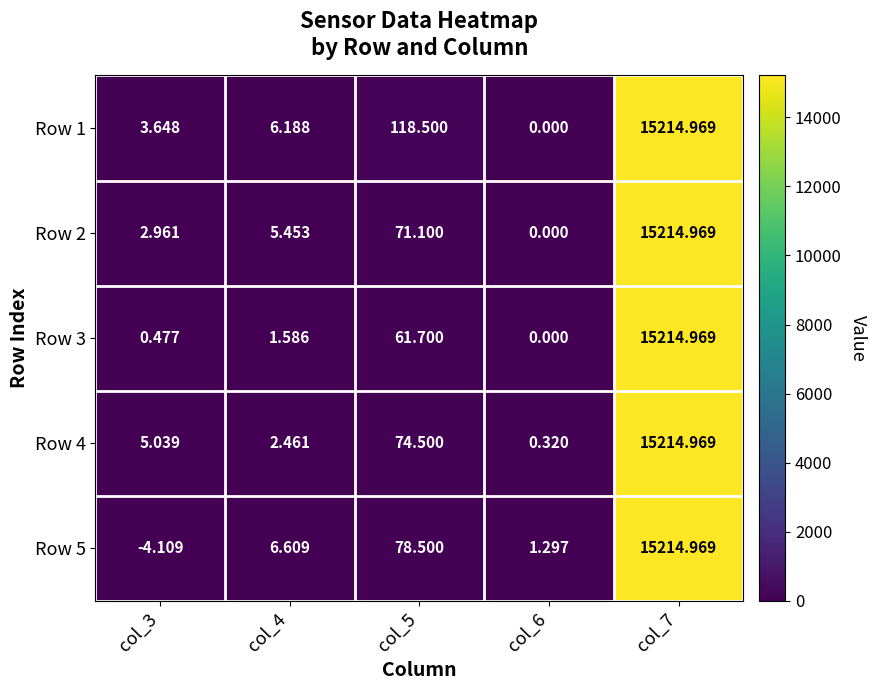

How many data points in Row 1 are less than 6?

2